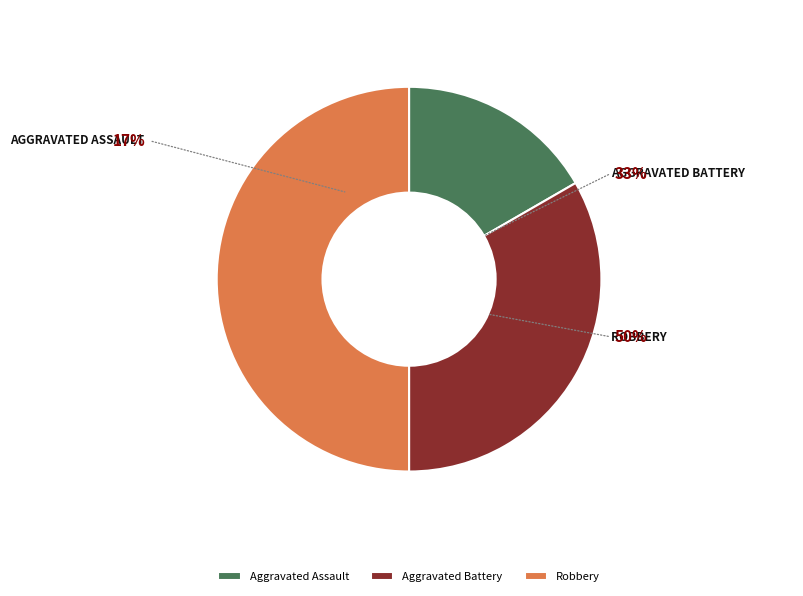

To the nearest percent, what portion does Robbery represent?

50%